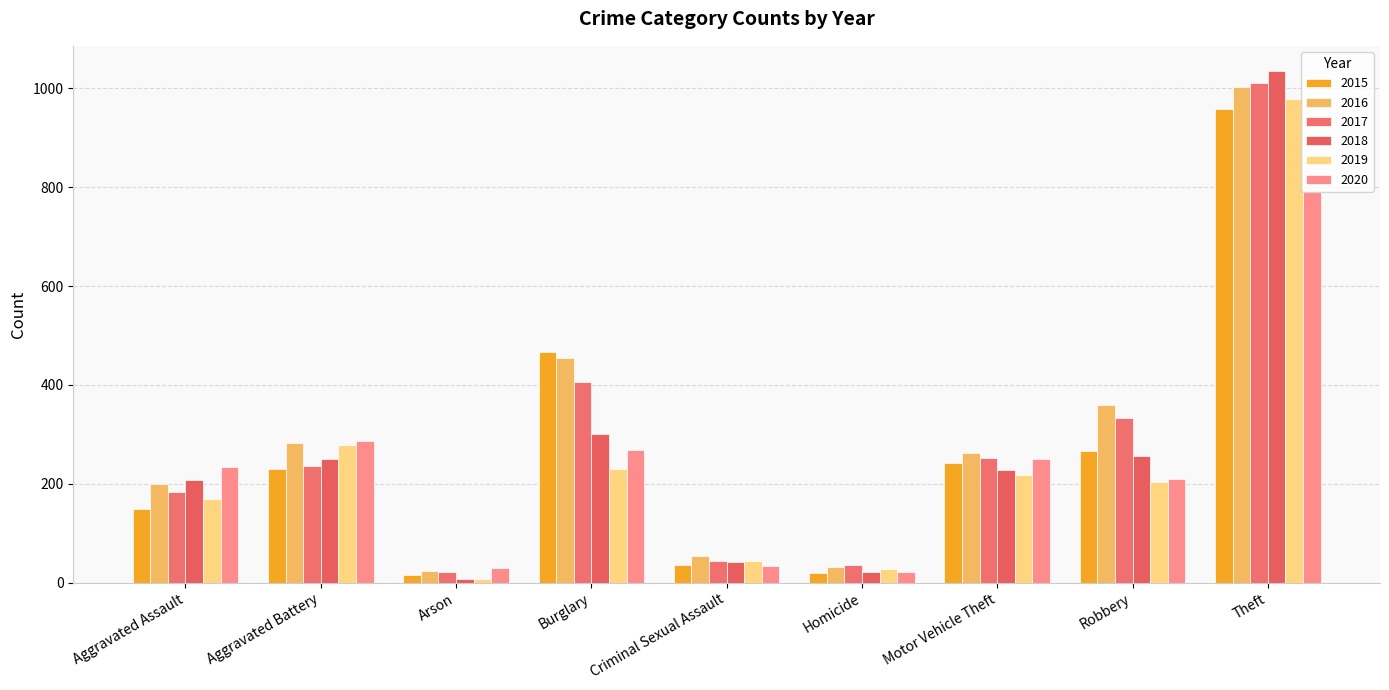

How many groups of bars are there?

9